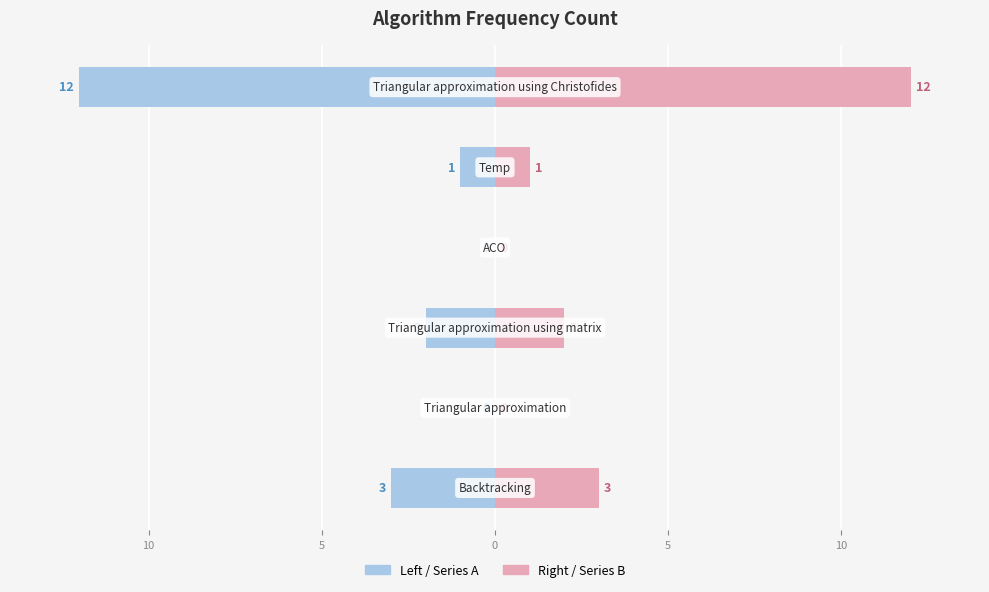

Does the chart contain any negative values?

Yes